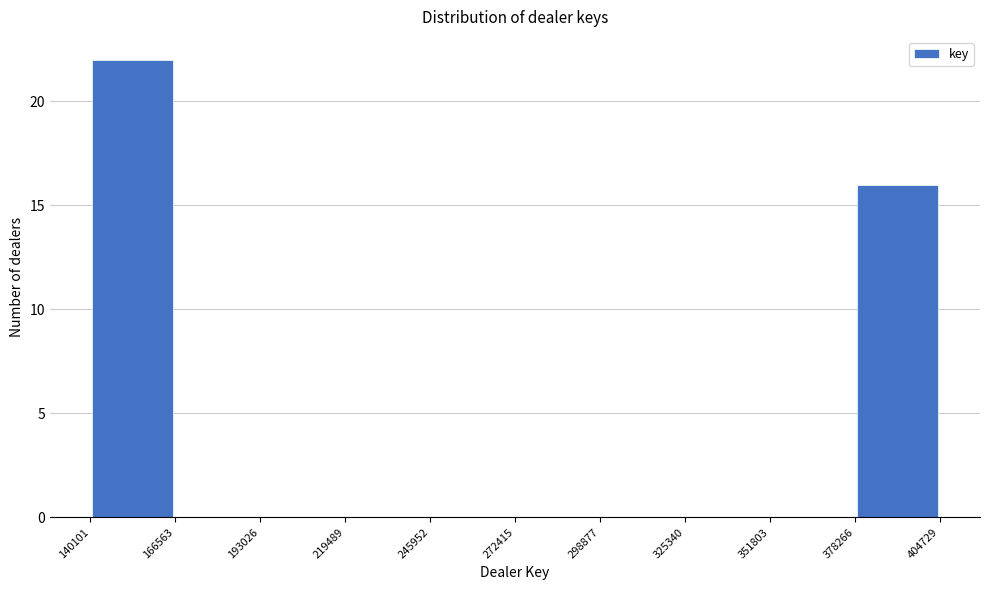

How tall is the bar that spans 140101 to 166563 on the x-axis? The values are not printed on the chart, so give them approximately, as read against the axis.

22